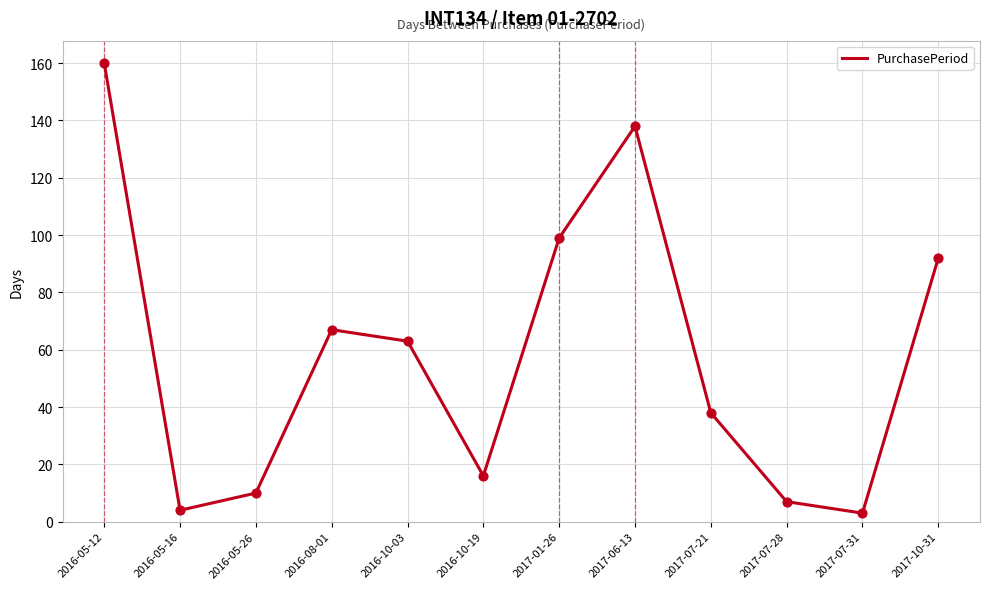

What is the change in value from 2017-07-21 to 2017-07-31?

-35